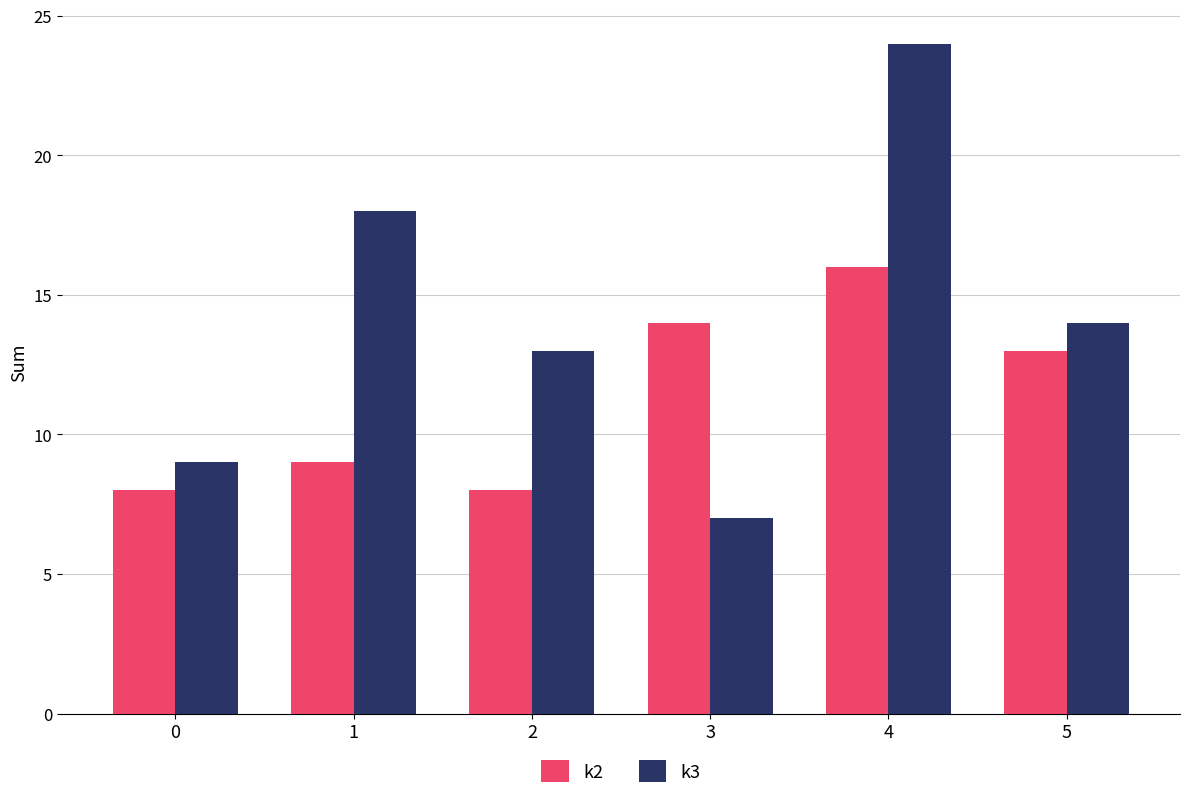

Which series has the widest spread of values?

k3